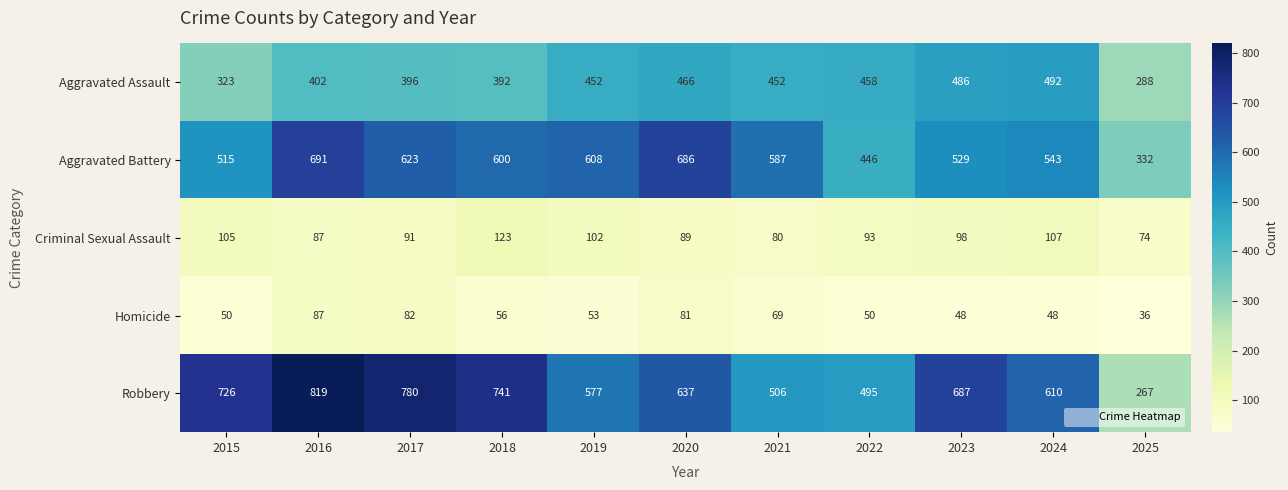

What is the spread (max minus min) of values at 2023?

639